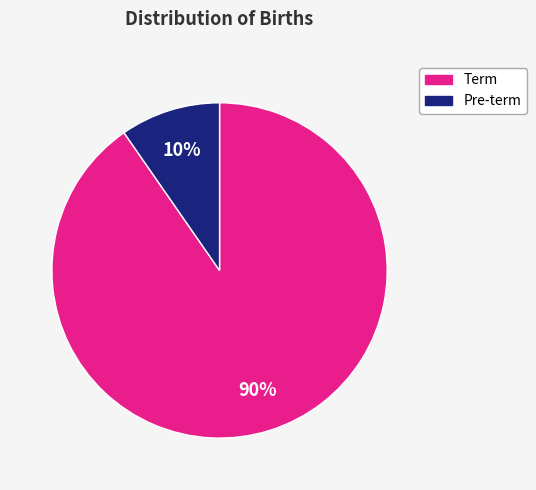

Is there a majority slice in this chart?

Yes